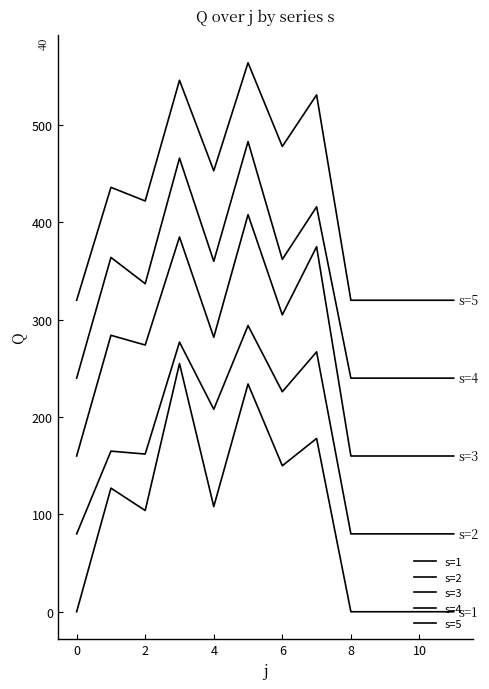

True or false: s=1 and s=2 intersect in this chart.

False